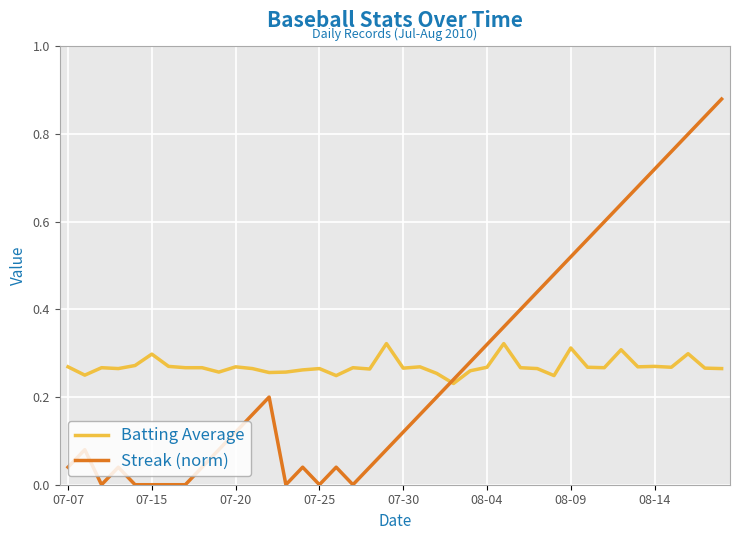

Which series has the widest spread of values?

Streak (norm)